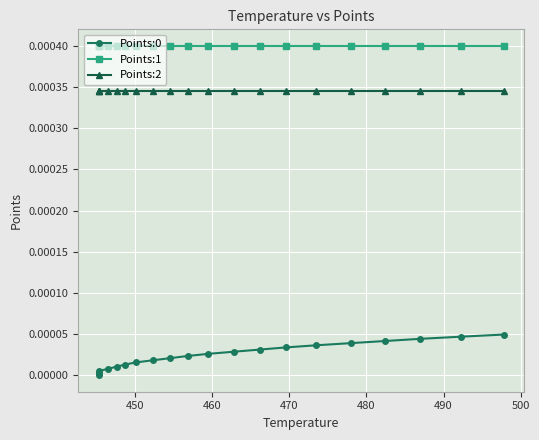

The Points:1 series shows 0.0 at 470. True or false?

True